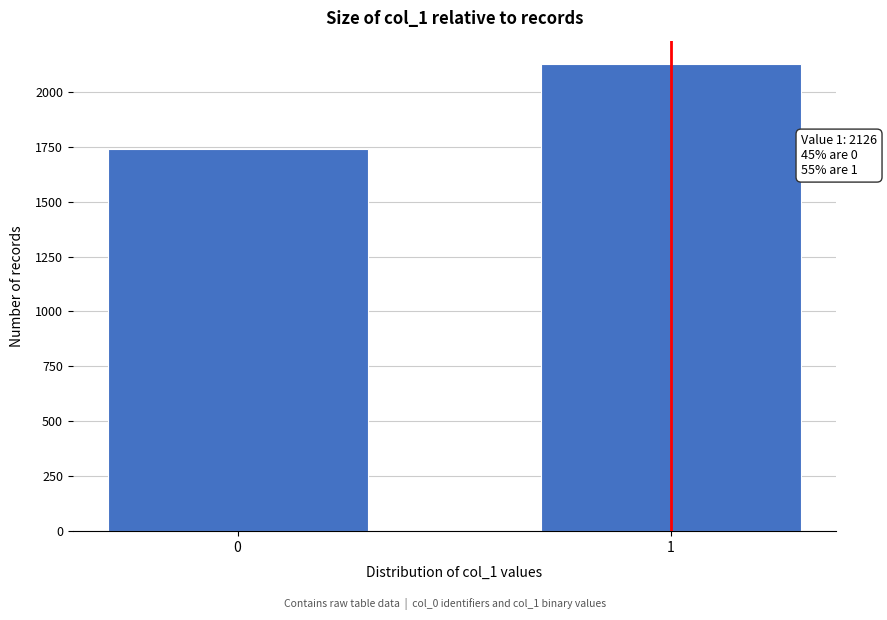

Reading right to left, list all the values displayed in this chart.

2126	1740